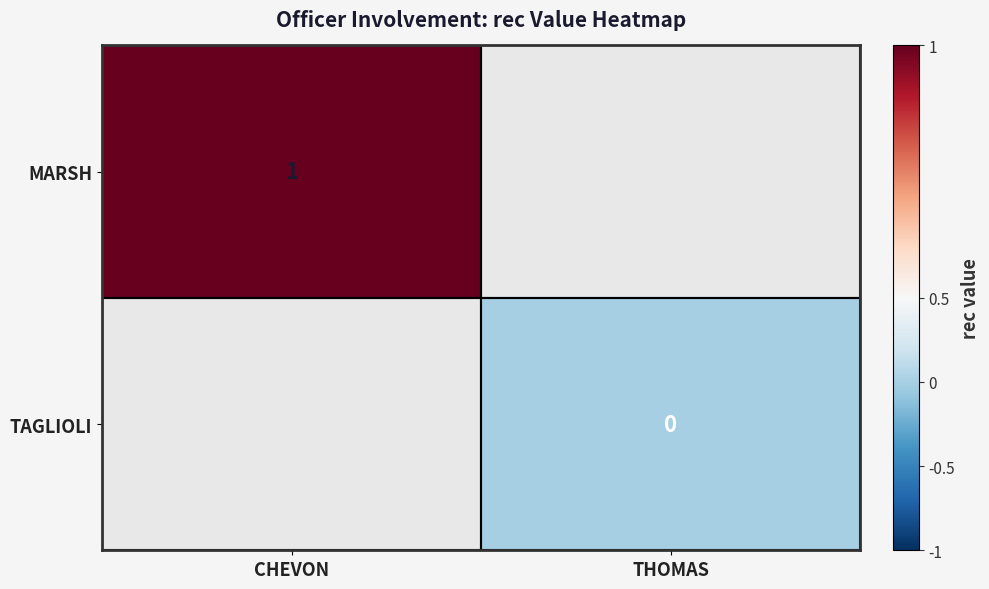

True or false: MARSH has a value of 1 at CHEVON.

True